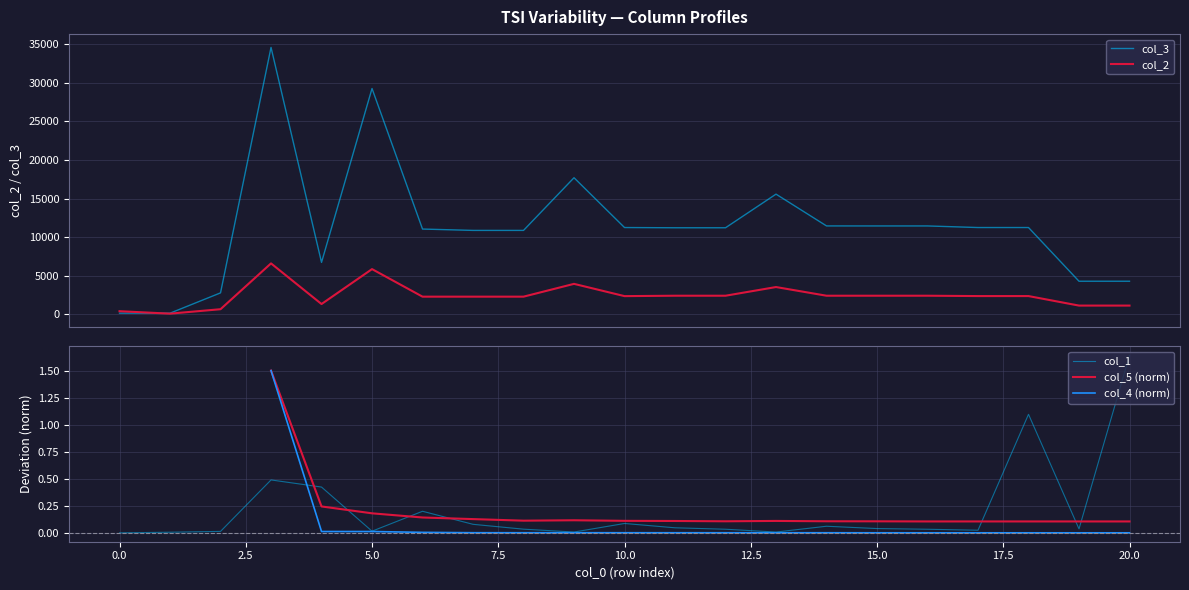

Between 22.5 and 5.0, which is larger?

5.0